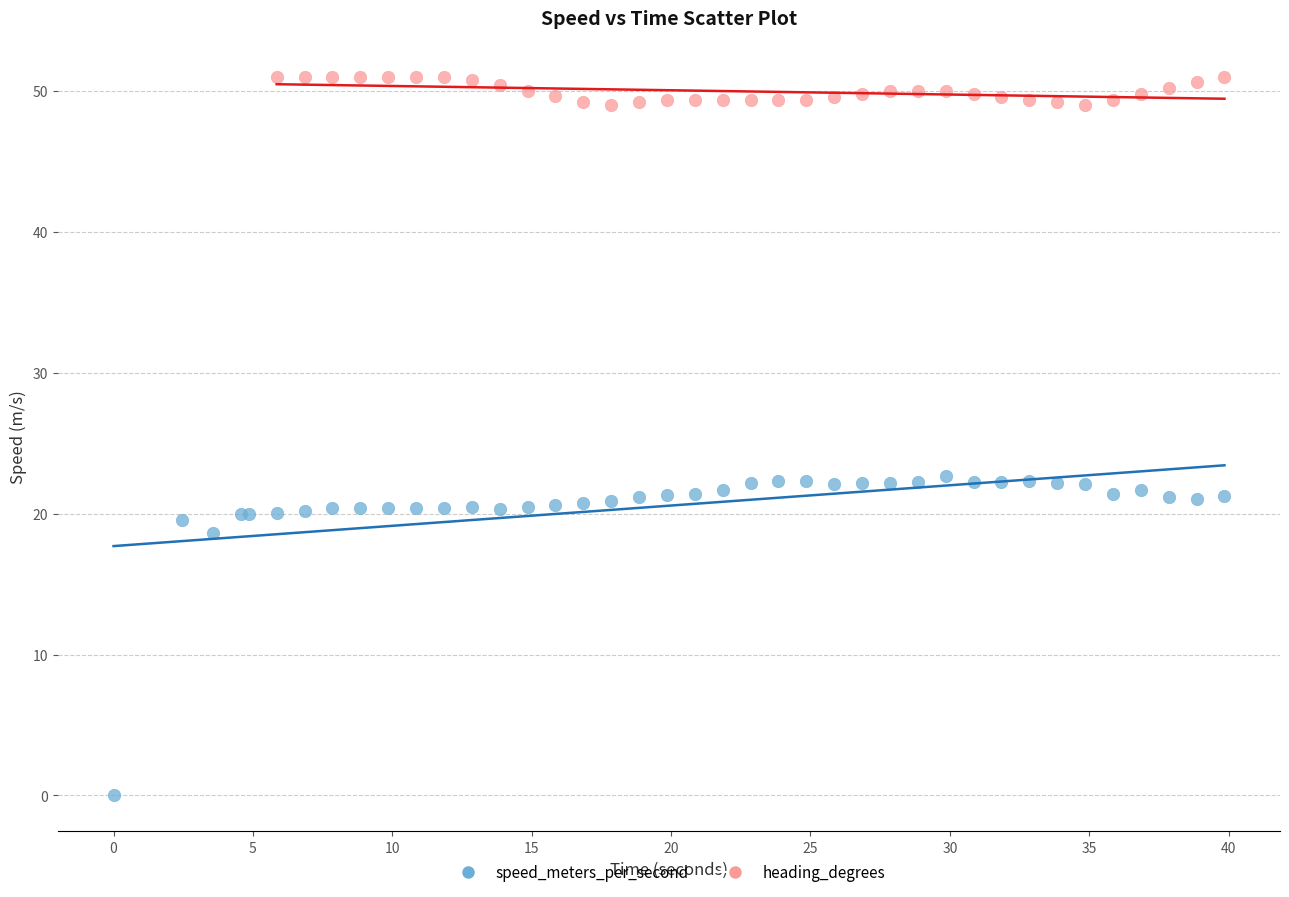

Which series contains the highest Y value?

heading_degrees